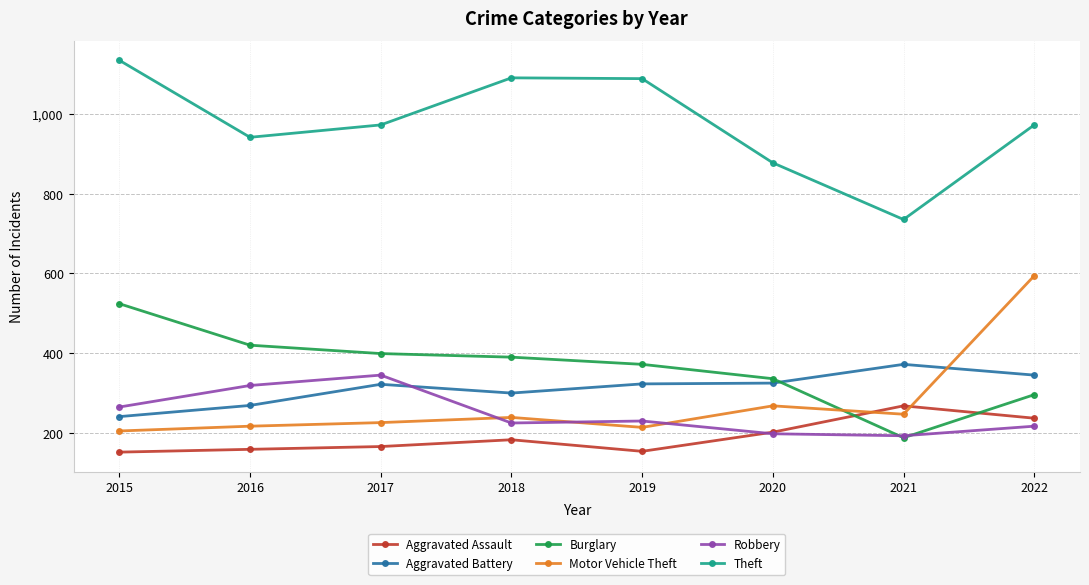

Rank the categories by Burglary value from highest to lowest.

2015, 2016, 2017, 2018, 2019, 2020, 2022, 2021